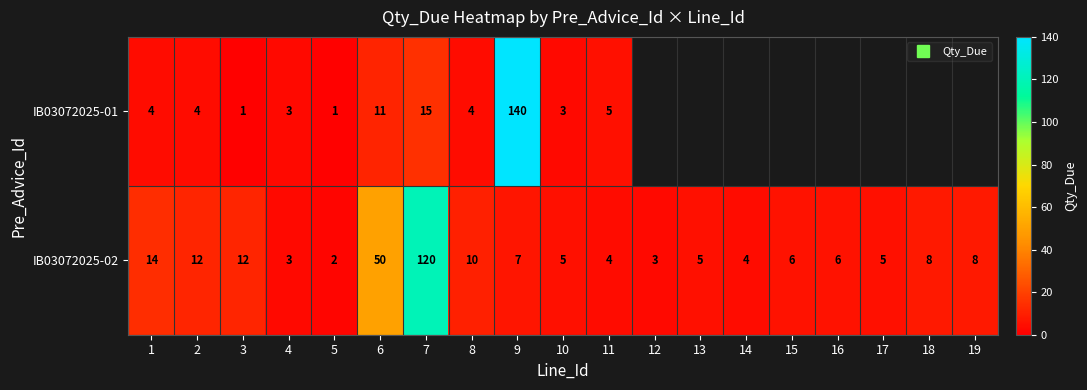

How many categories are shown in the chart?

19